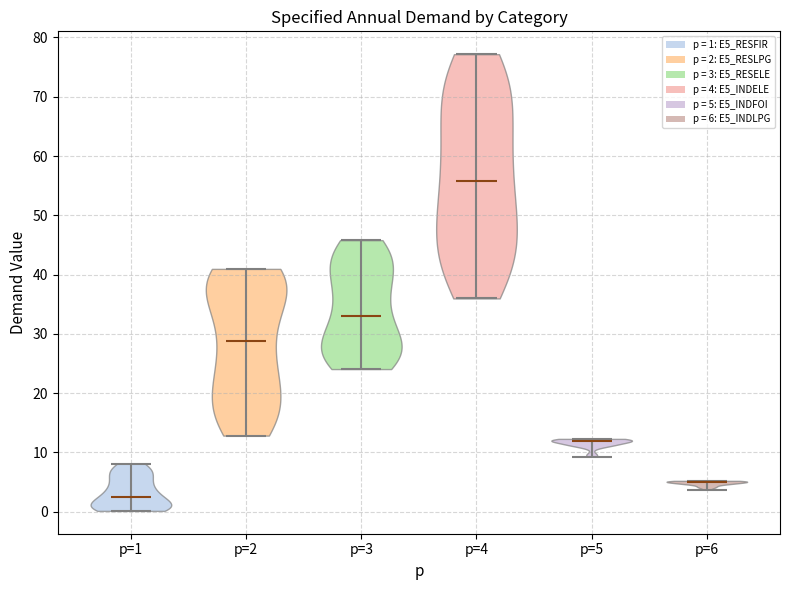

Where does the median line of the violin for p=2 sit on the y-axis? The values are not printed on the chart, so give them approximately, as read against the axis.

29